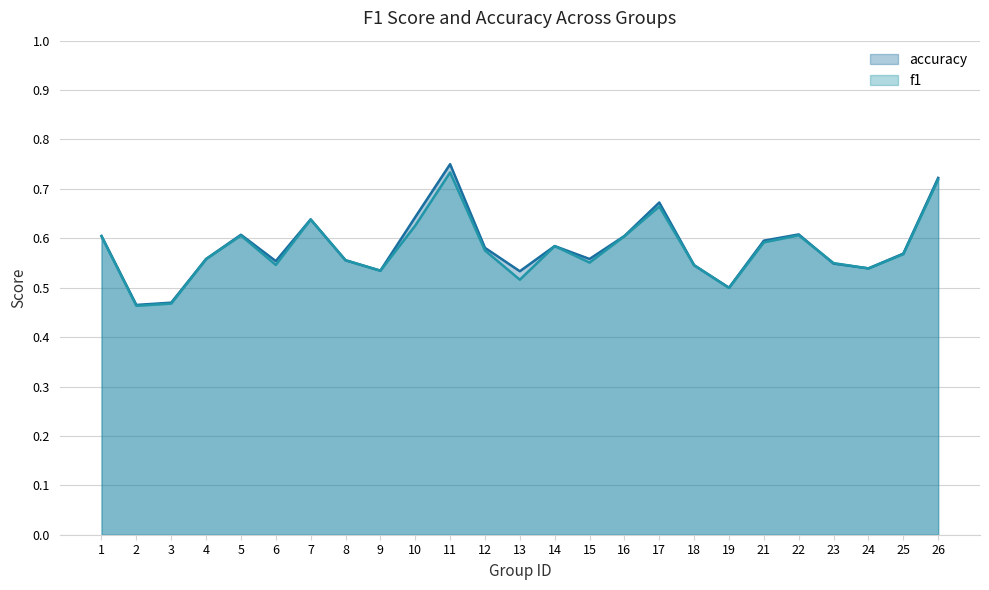

Which has a higher value, 19 or 23?

23